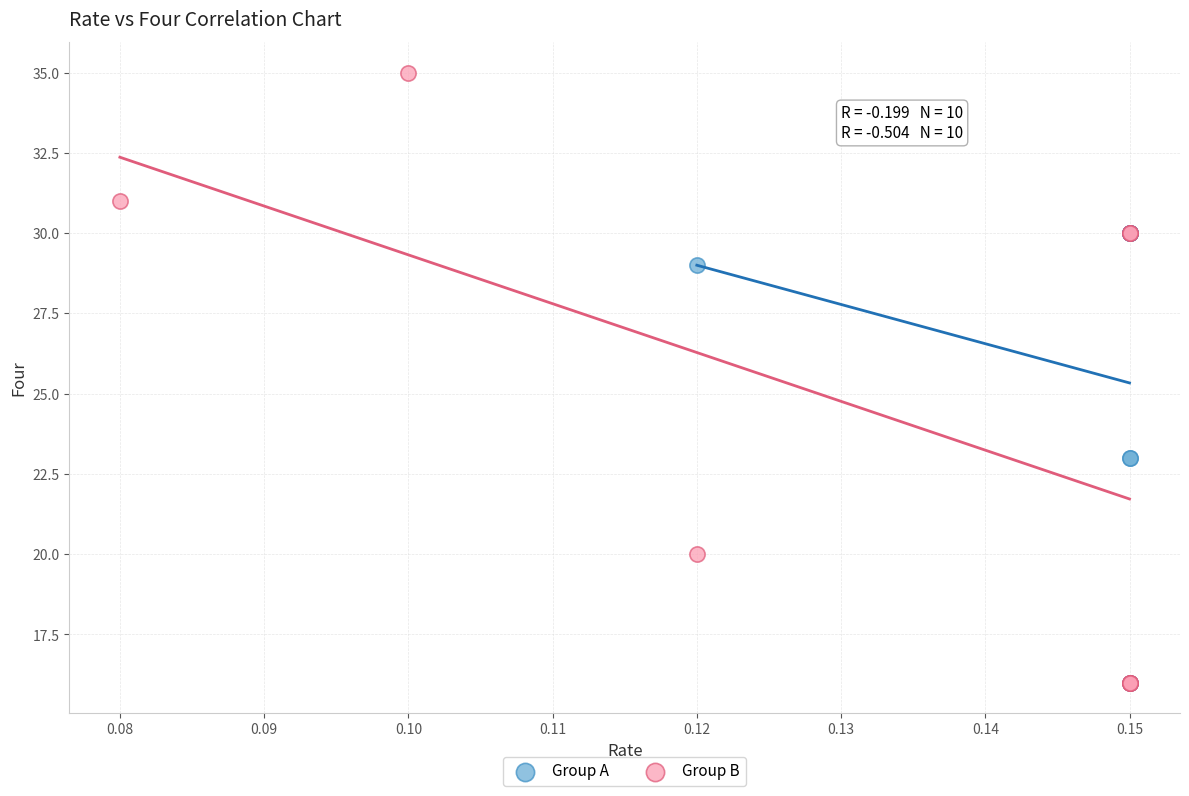

Which series reaches the maximum Y coordinate?

Group B